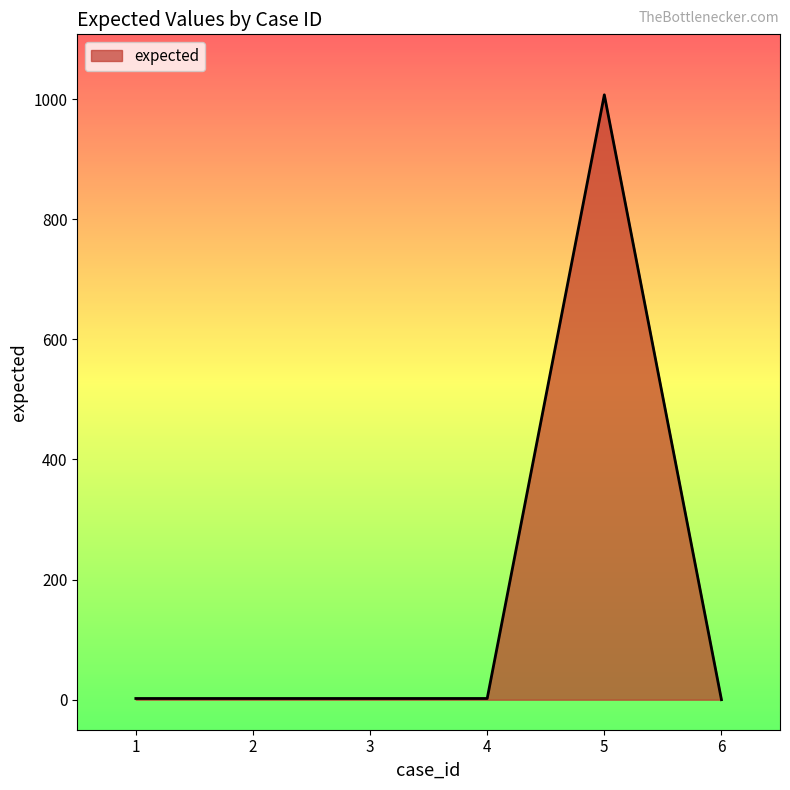

True or false: the data has more than 0 interior local peaks.

True